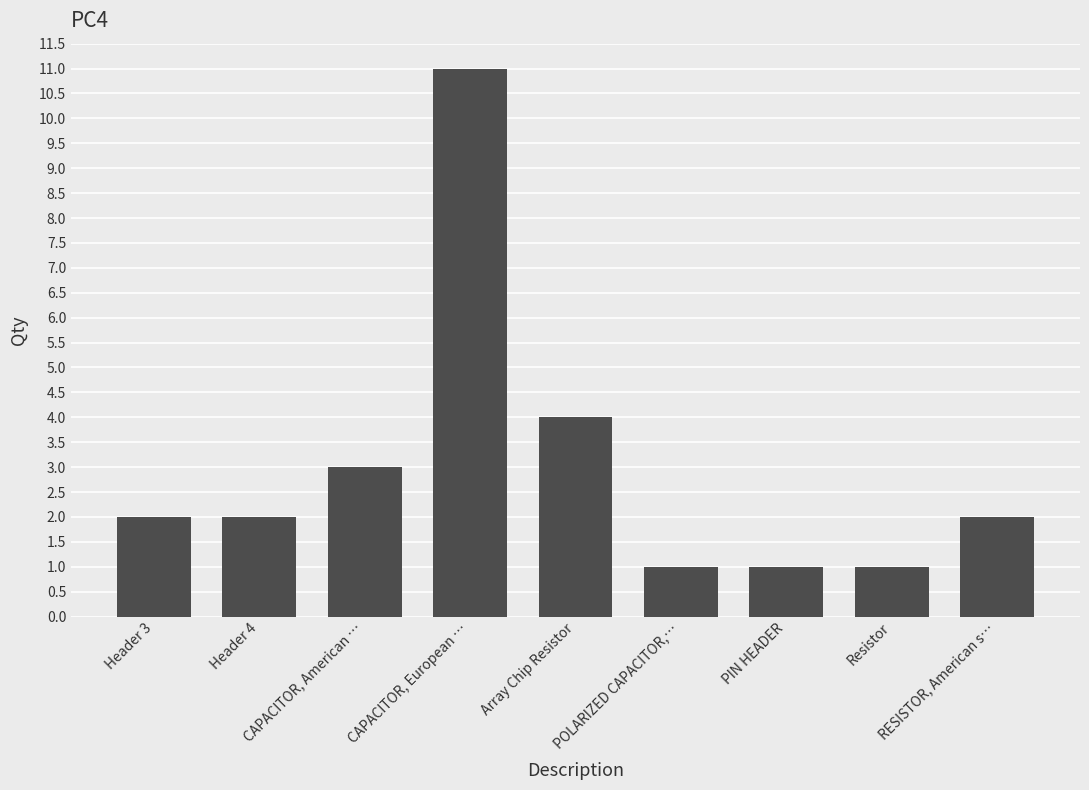

Reading right to left, what are all the values shown in this chart?

2	1	1	1	4	11	3	2	2